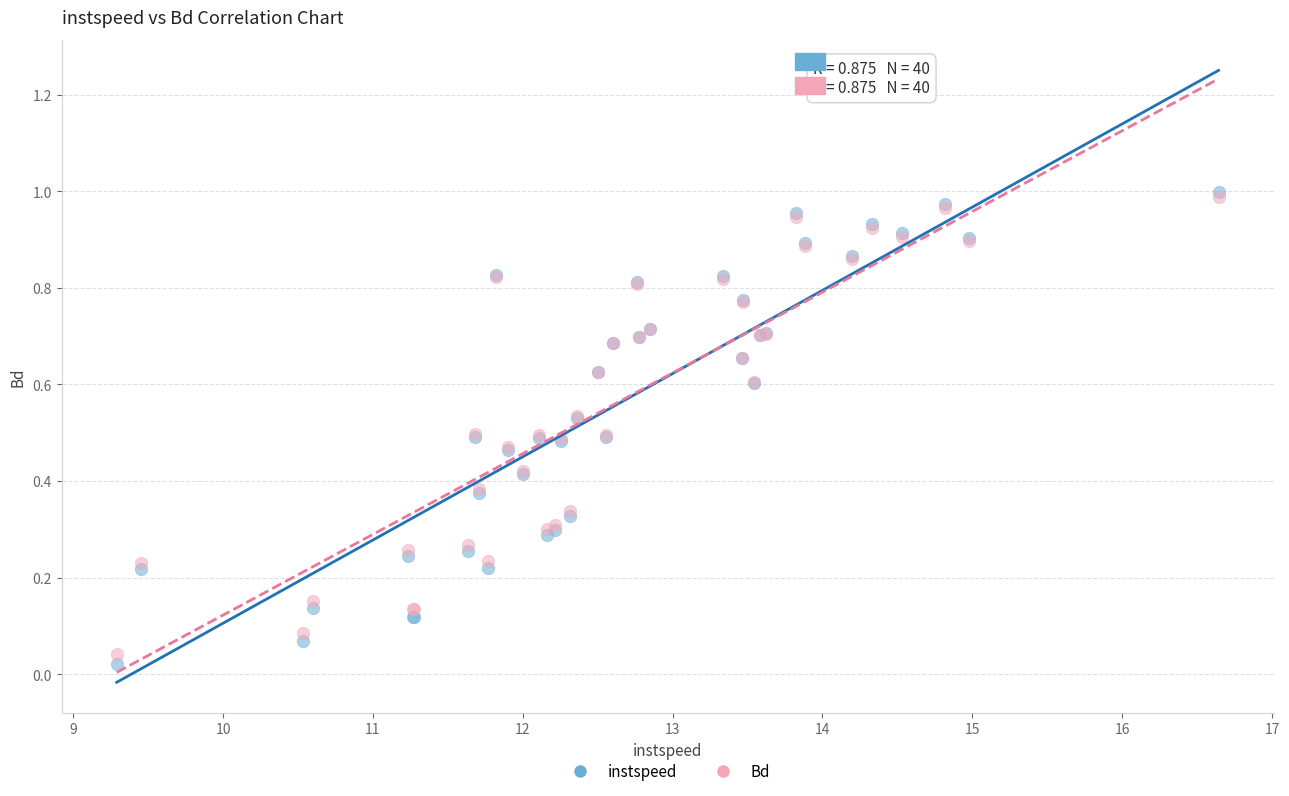

Which series has the largest Y range (max minus min)?

instspeed